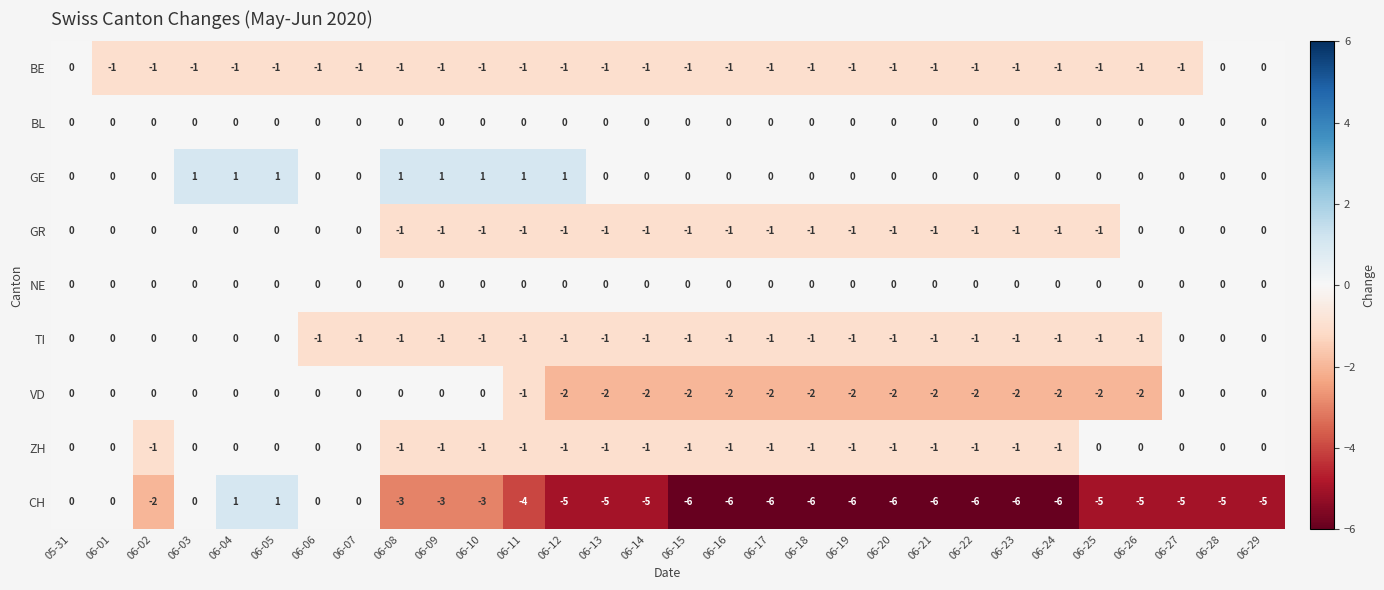

The value of GR at 06-03 is 0. True or false?

True